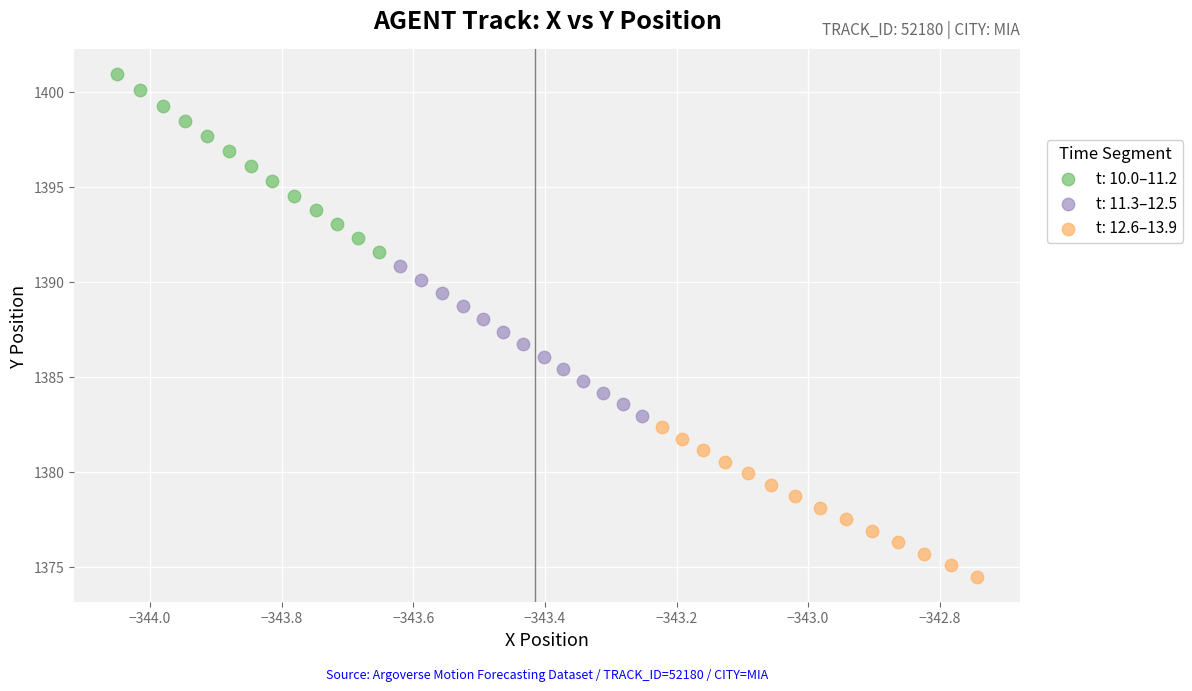

Which series contains the lowest Y value?

t: 12.6–13.9